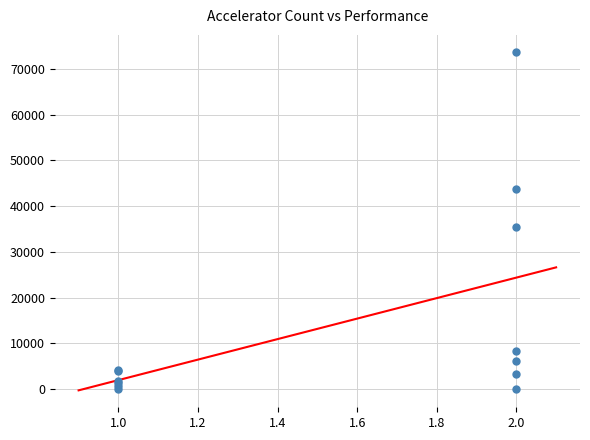

What Y value in the scatter plot is closest to 36874?

35357.7